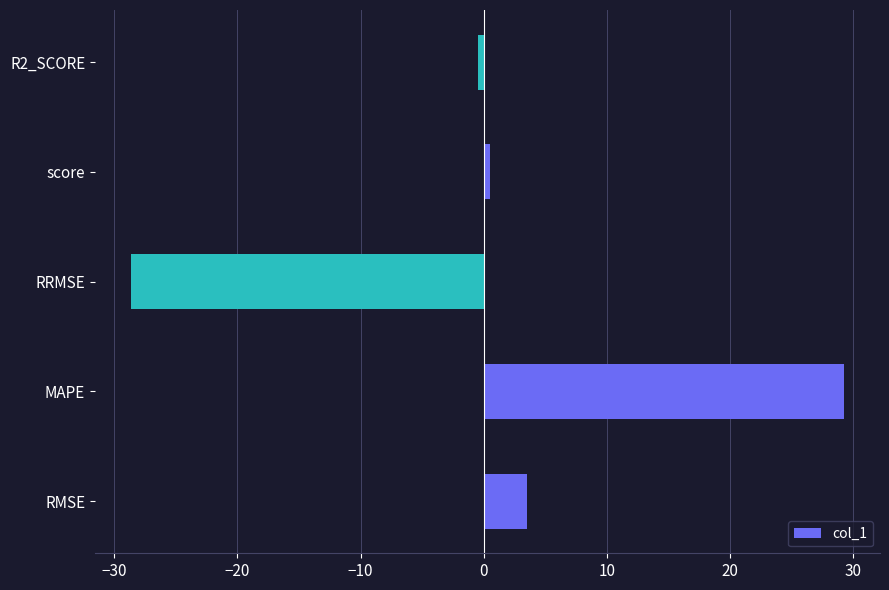

Rank the categories by value from highest to lowest.

MAPE, RMSE, score, R2_SCORE, RRMSE